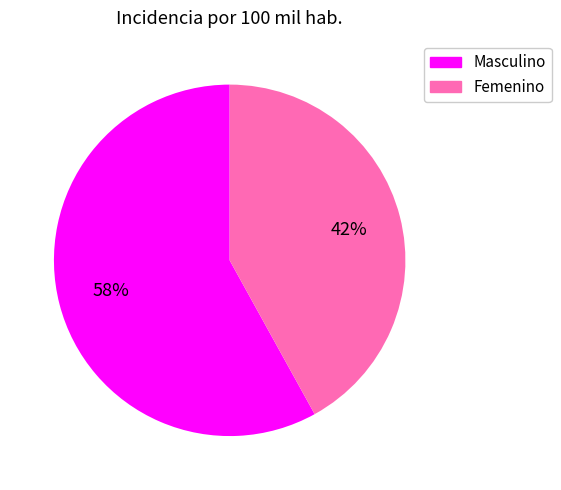

Is the sum of Masculino and Femenino greater than half?

Yes